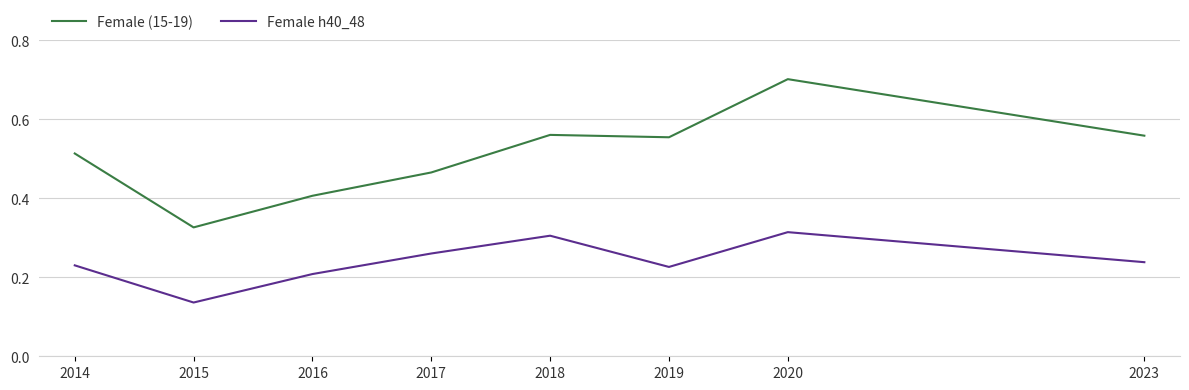

Which series changed the most between 2016 and 2018?

Female (15-19)